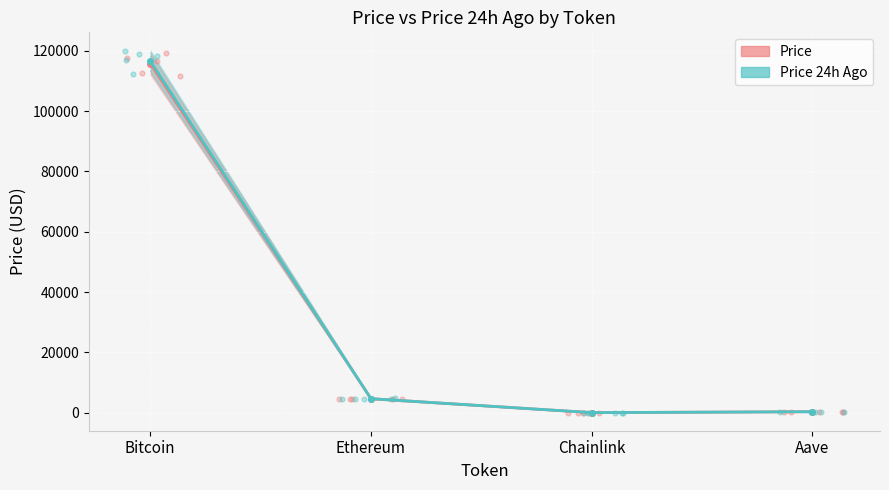

At which category is the sum across all series the highest?

Bitcoin